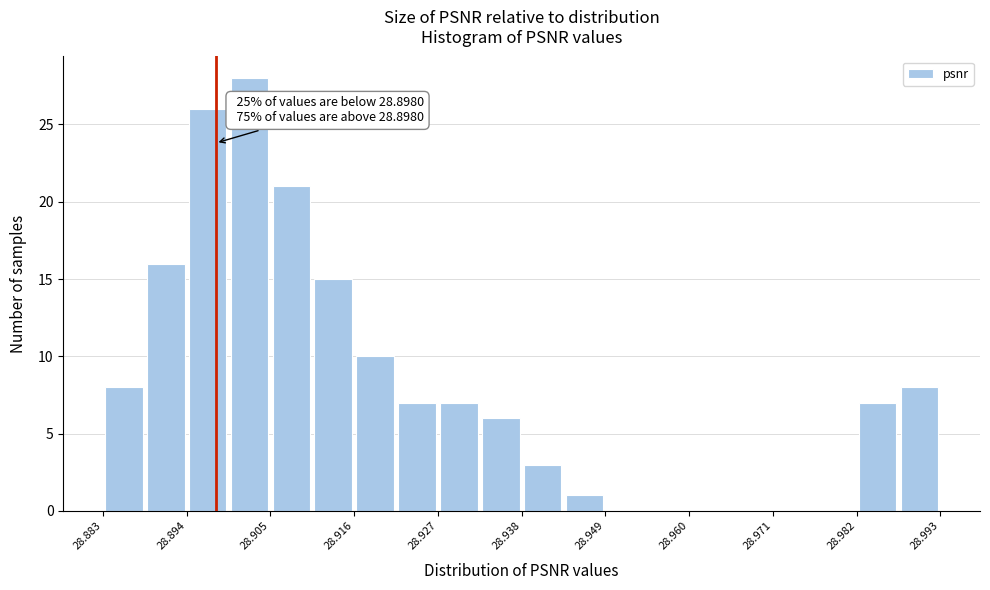

Read against the x-axis, roughly where is the centre of the tallest bar?

28.902